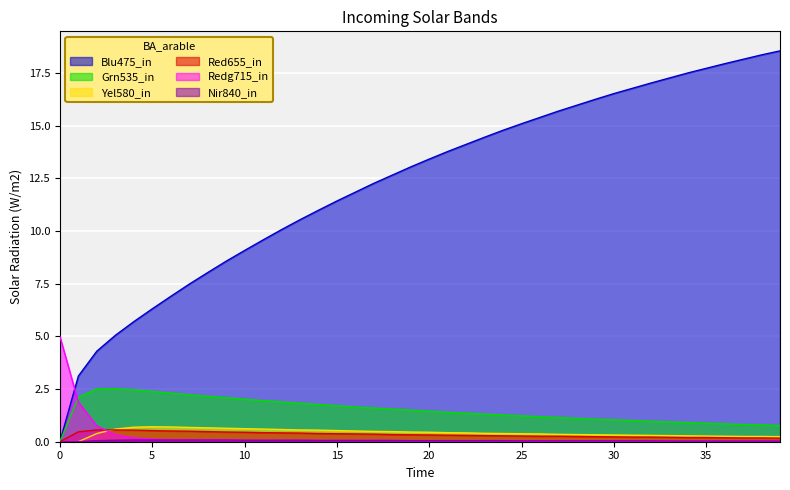

What is the spread (max minus min) of values at 5?

6.2